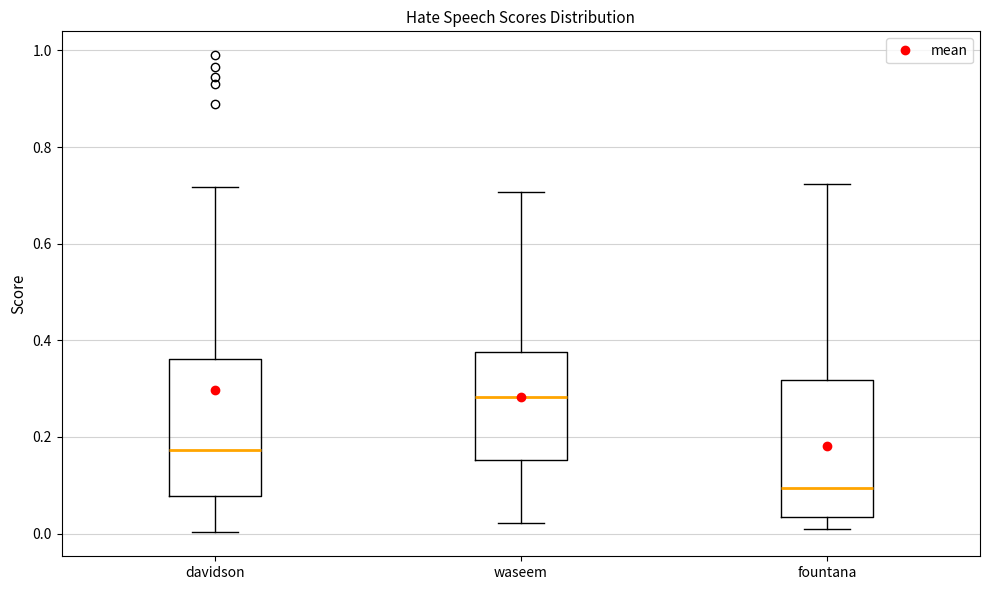

Reading left to right, read every box against the y-axis: the position of its median line, the range the box covers, and the ends of its whiskers. The values are not printed on the chart, so give them approximately, as read against the axis.

davidson: median 0.18, box 0.08 to 0.36, whiskers 0.00 to 0.72
waseem: median 0.28, box 0.16 to 0.38, whiskers 0.02 to 0.70
fountana: median 0.10, box 0.04 to 0.32, whiskers 0.02 to 0.72